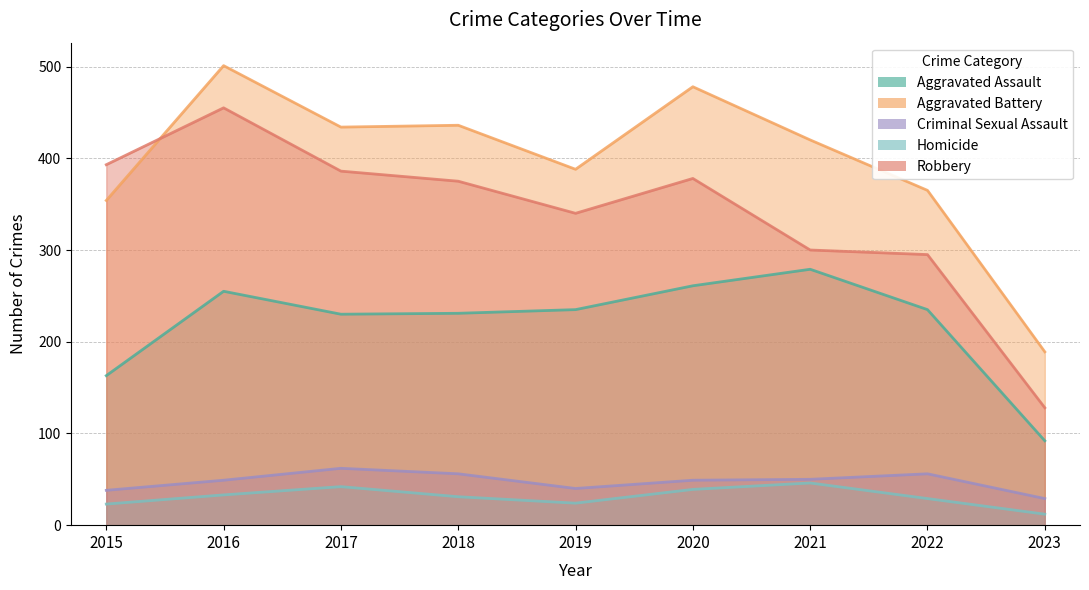

What is the spread (max minus min) of values at 2017?

392